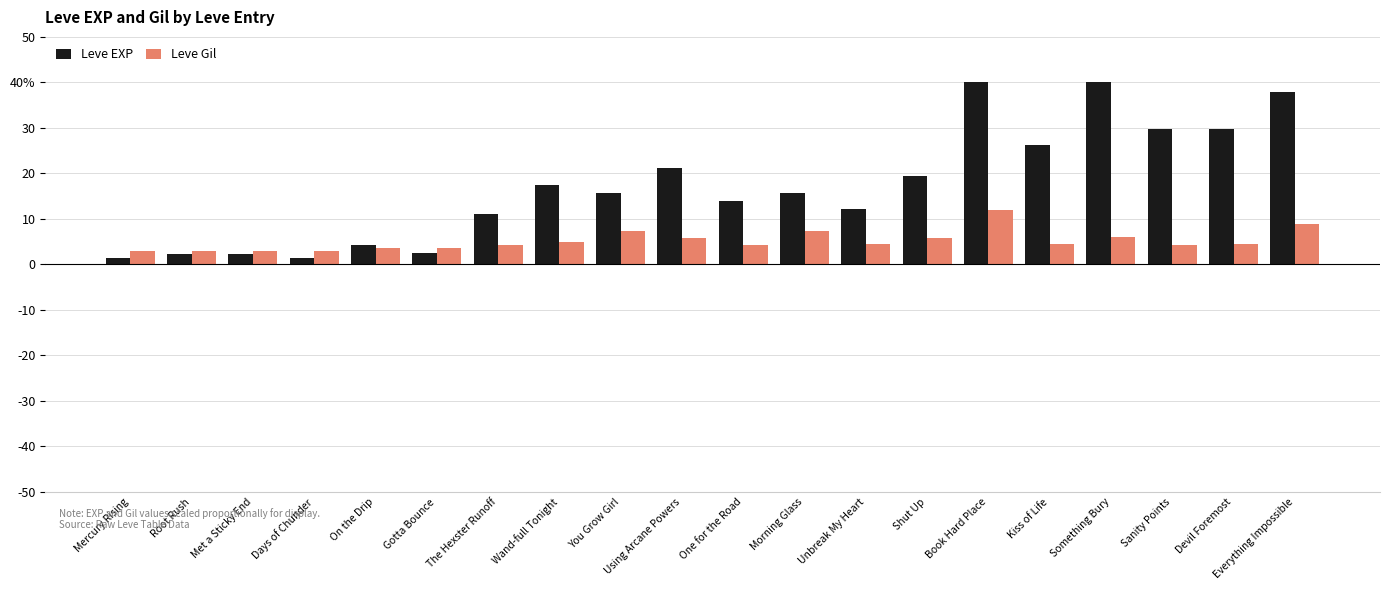

List the series in order of their peak value, highest first.

Leve EXP, Leve Gil